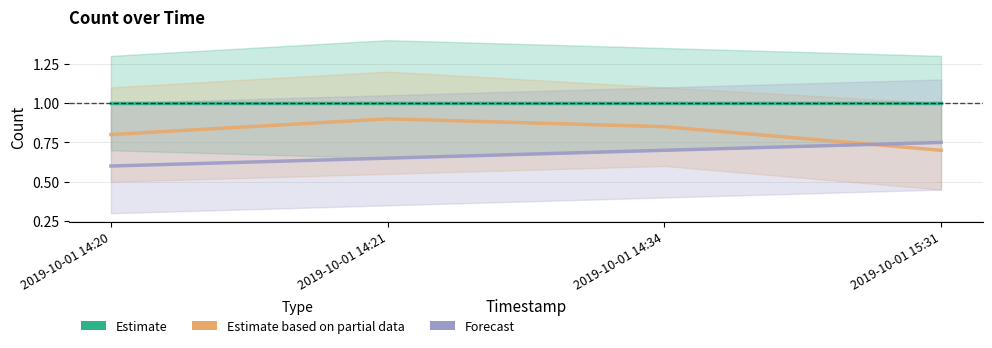

What is the total value across all series at 2019-10-01 14:21?

2.5